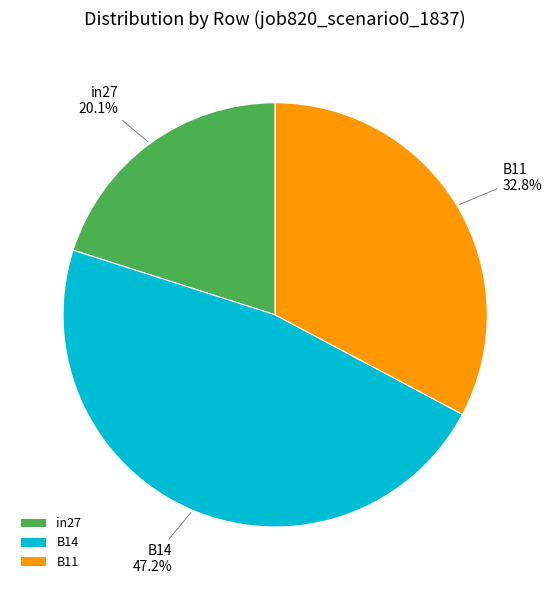

Count the number of slices in the pie.

3